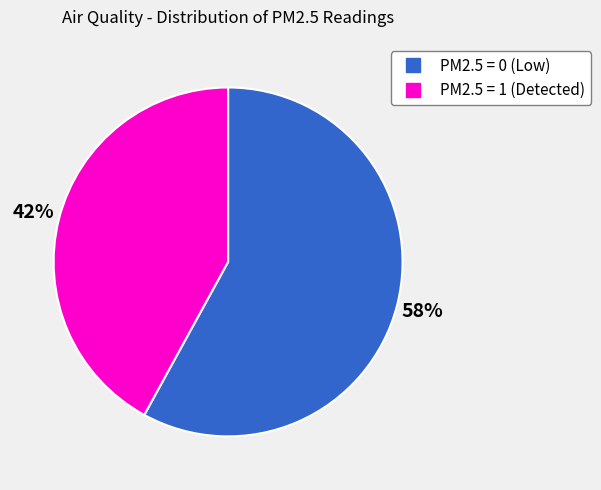

What is the ratio of the value at PM2.5 = 0 to the value at PM2.5 = 1?

1.4